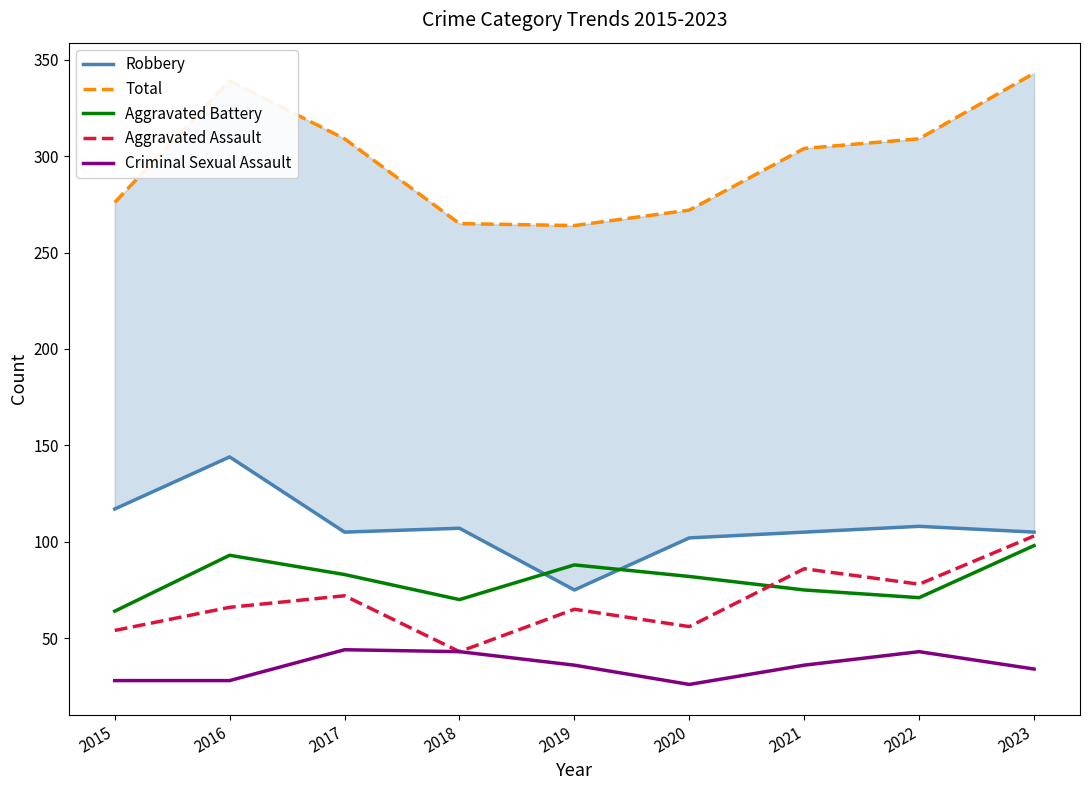

At which label is Criminal Sexual Assault closest to 35?

2019